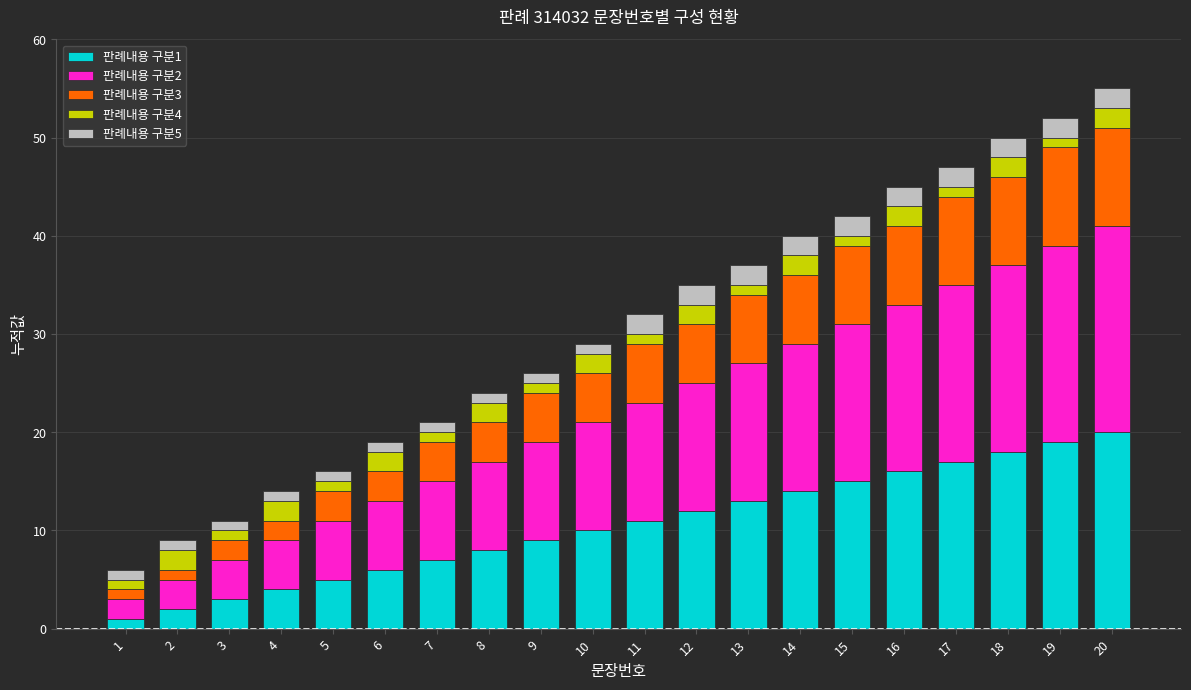

Is it true that 판례내용 구분1 equals 7 at 4?

False